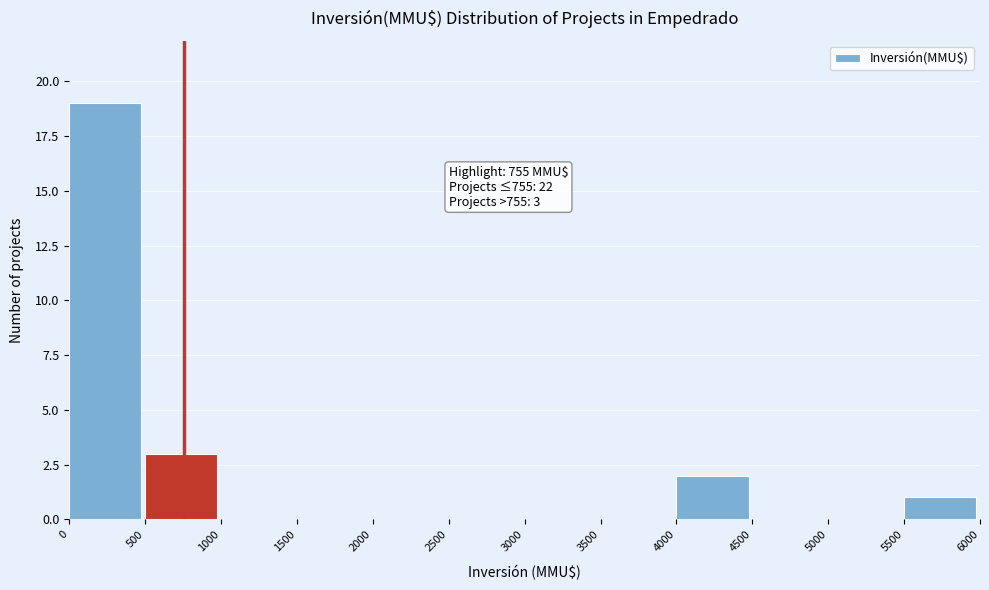

Over which range of the x-axis is the bar tallest?

0 to 500